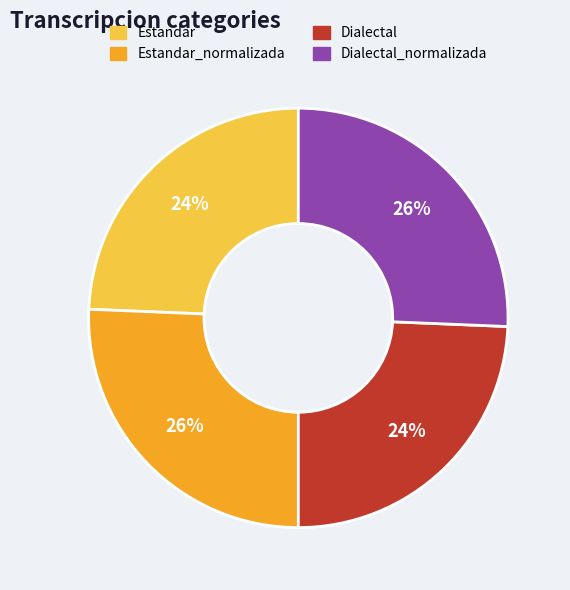

Is it true that Estandar is 24% of the pie?

True